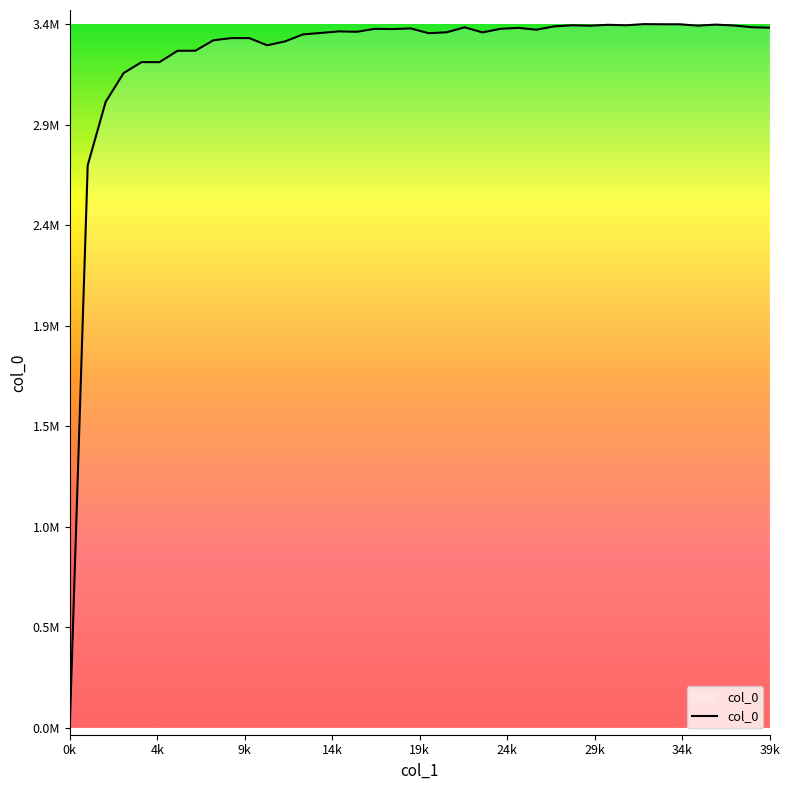

Reading left to right, what are all the values shown in this chart?

10093.4	2702711.8	3005689.2	3143622.2	3196069.8	3195910.0	3250295.5	3250684.8	3300640.2	3310994.2	3311178.2	3276636.5	3295467.2	3328847.0	3335780.5	3343185.8	3341272.8	3355463.2	3354222.2	3357508.5	3334528.2	3338887.8	3362733.5	3338404.2	3355478.2	3360013.8	3351365.0	3367330.0	3372484.5	3370394.2	3374762.0	3372389.0	3378076.2	3377342.0	3377271.8	3370583.2	3375678.8	3371389.5	3363195.5	3360813.5